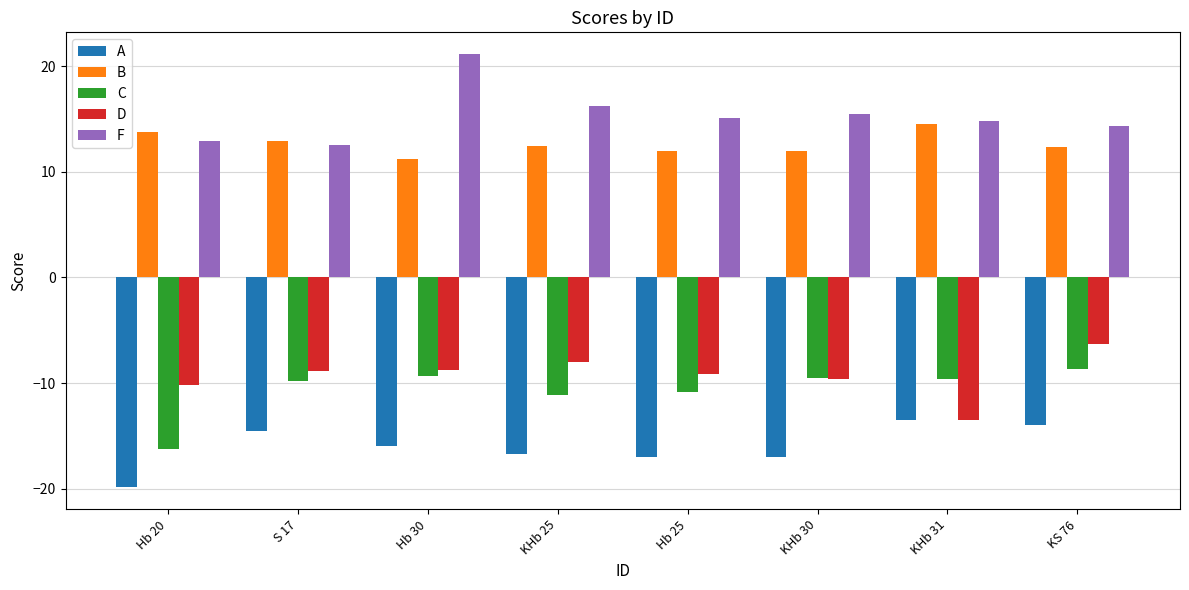

The value of B at Hb 25 is 5.6. True or false?

False